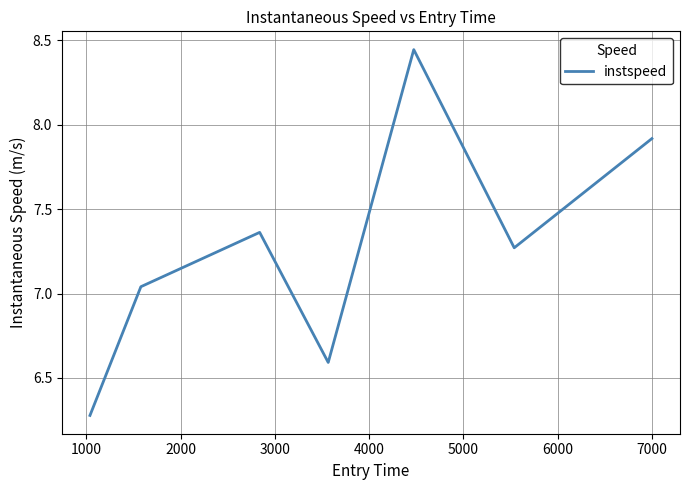

How many lines are shown in the chart?

1